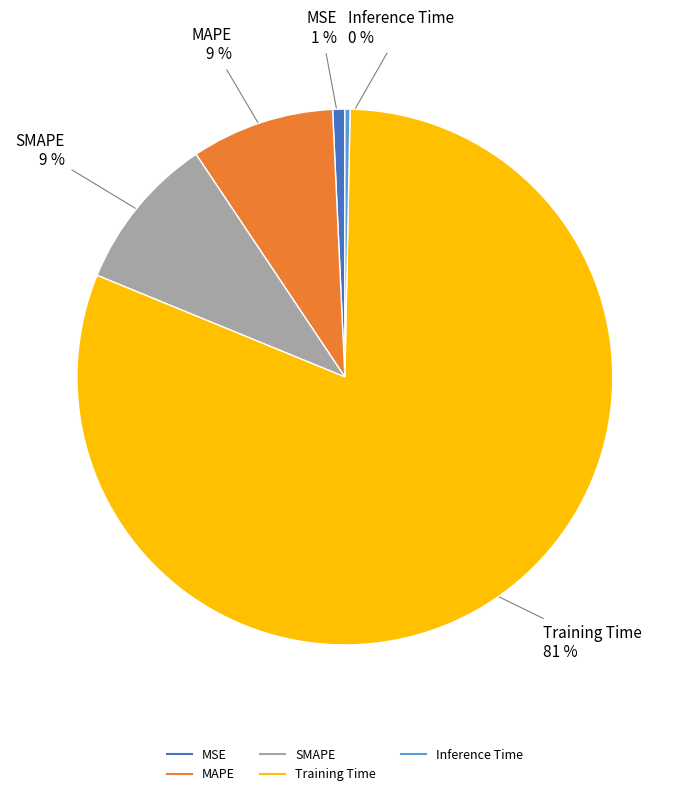

Is there any slice that represents more than half of the pie?

Yes